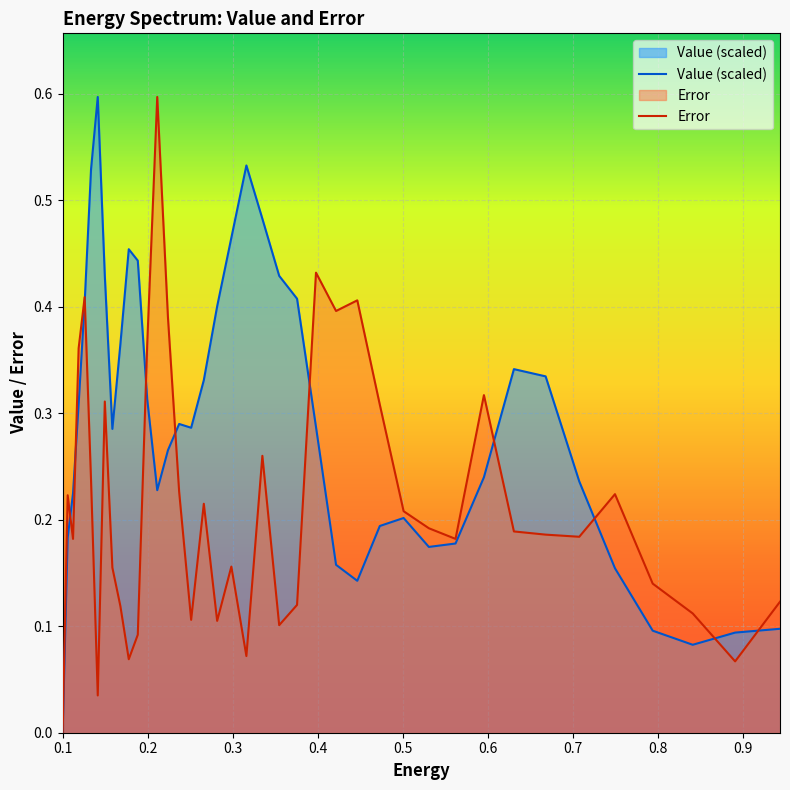

Is it true that Value equals 0.4 at 0.2818?

True